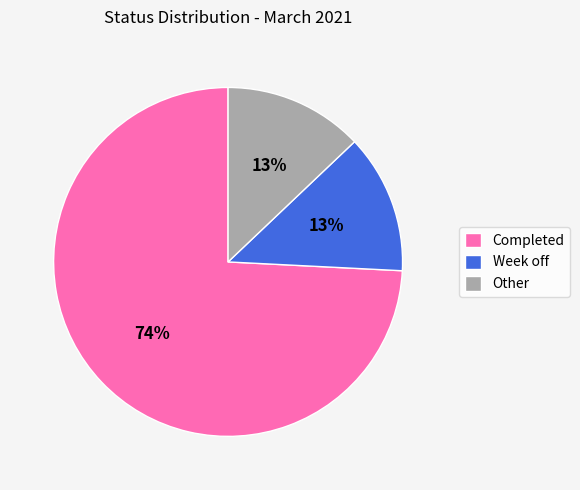

Which slice is the largest?

Completed